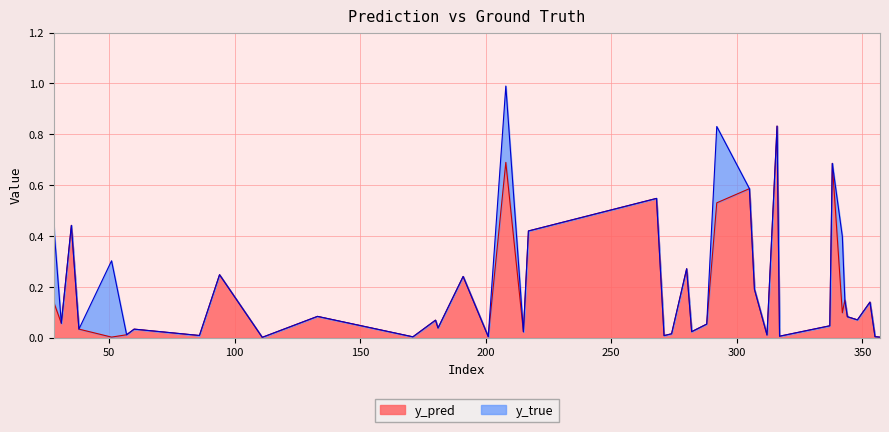

What is the change in value from 35 to 180?

-0.4